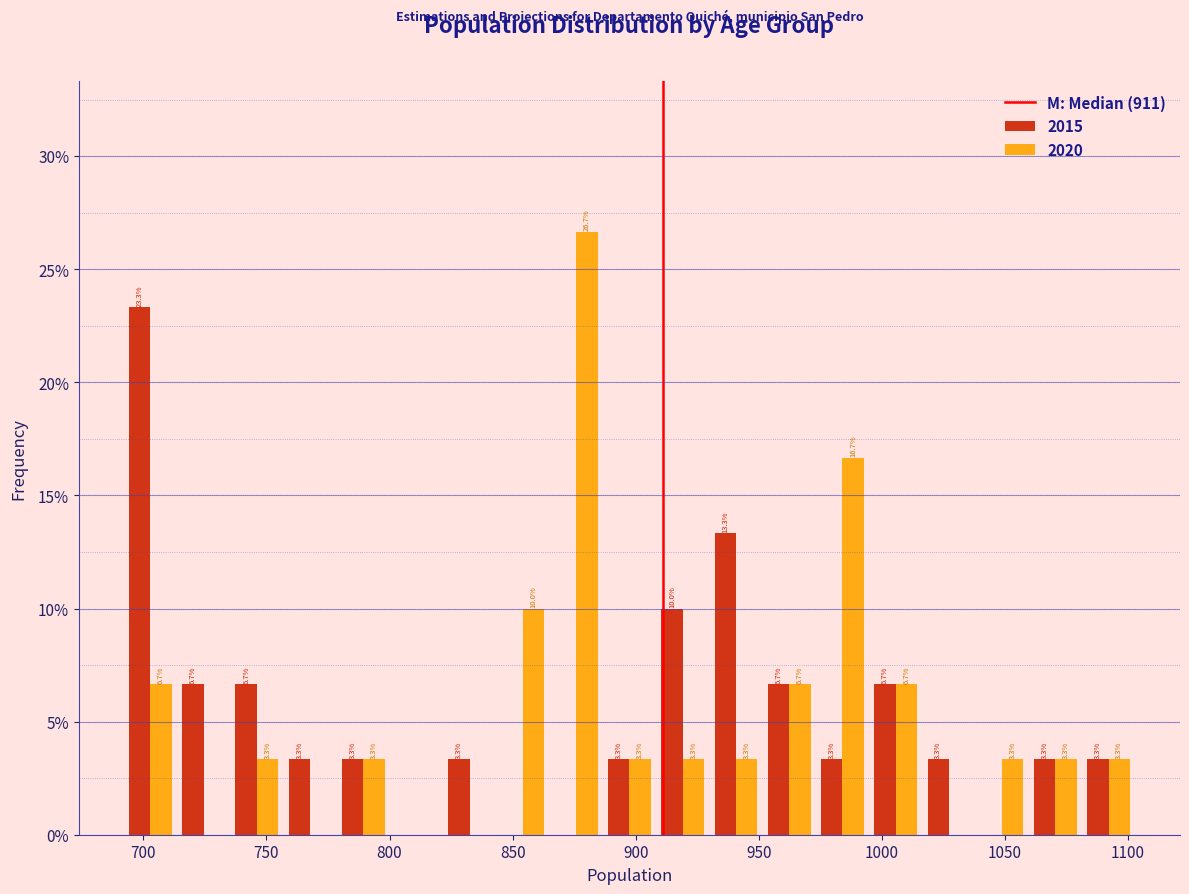

In the 2015 series, which range on the x-axis has the tallest bar?

690 to 715